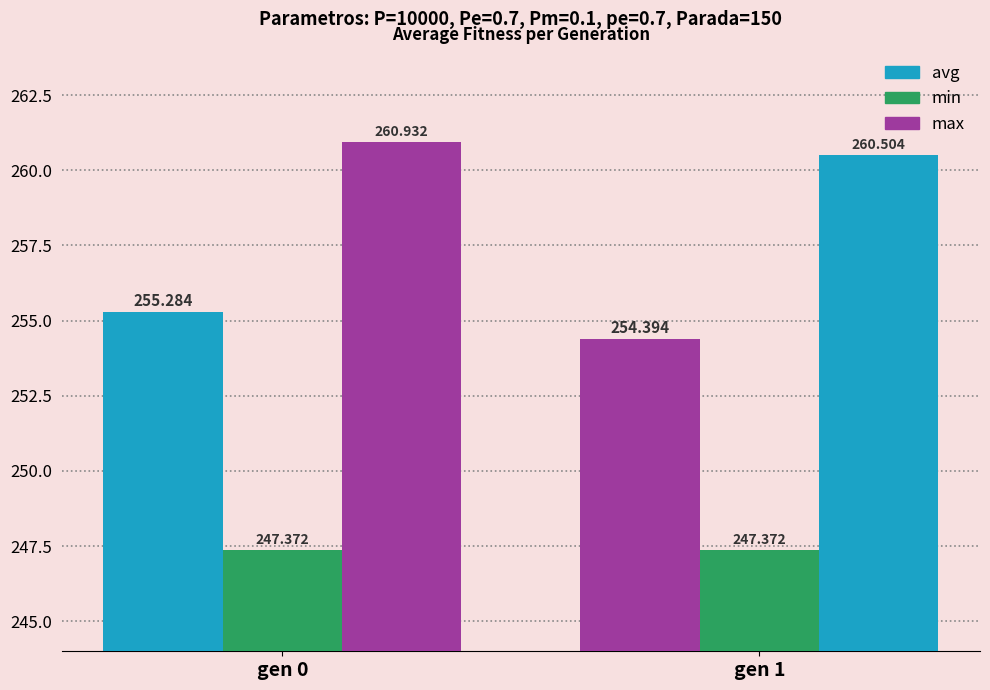

What is the value of the avg bar at the 2nd from the left?

254.4